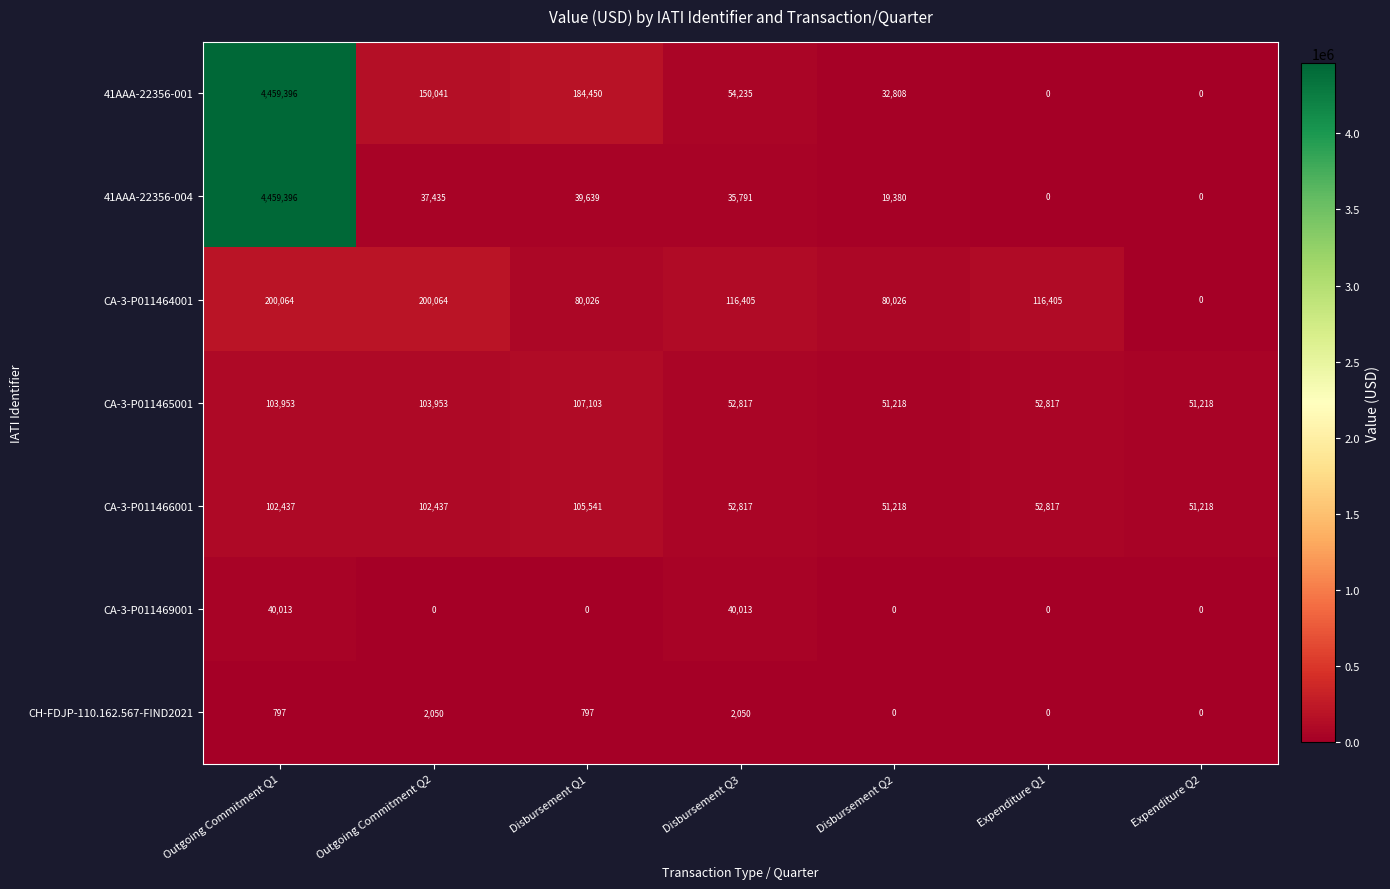

What is the total value across all series at Outgoing Commitment Q2?

595980